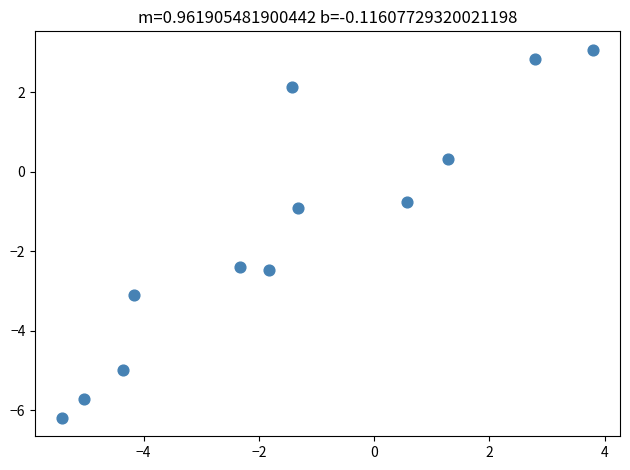

What is the range of X values (max minus min)?

9.2